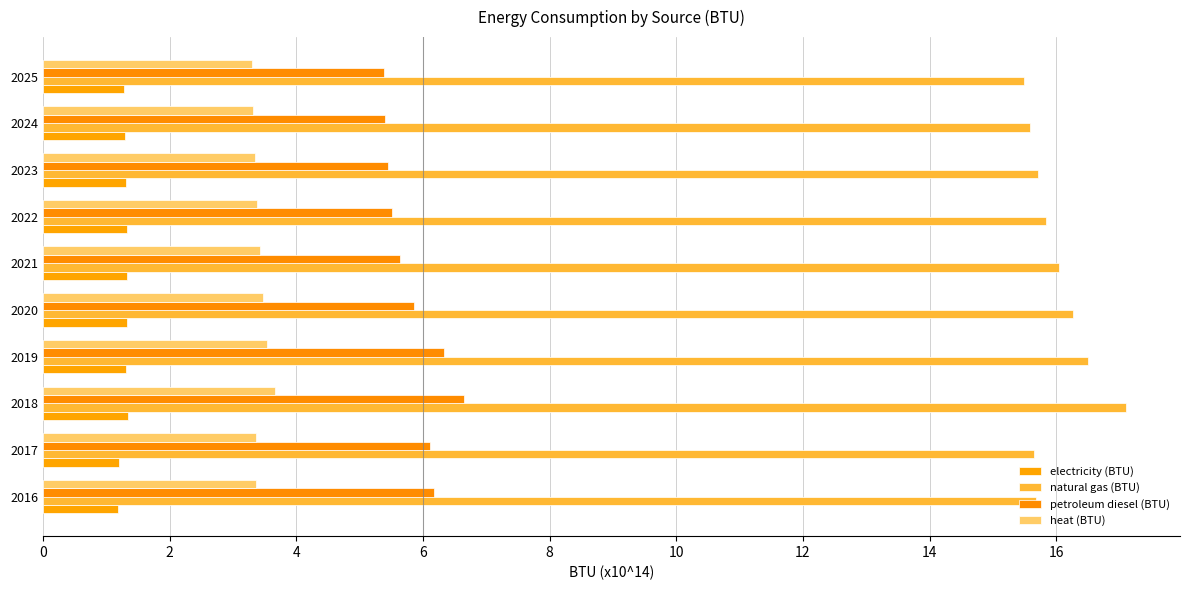

Count the number of data series in this chart.

4